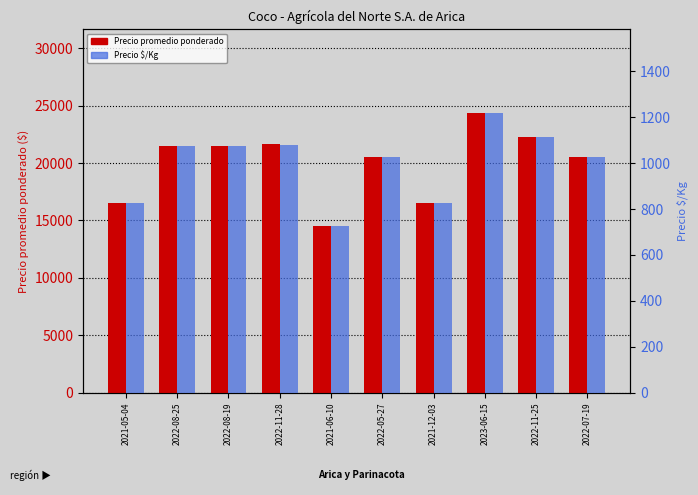

Reading left to right, what are all the values shown in this chart?

Precio promedio ponderado: 16500	21500	21500	21625	14500	20500	16500	24333	22250	20500
Precio $/Kg: 825	1075	1075	1081	725	1025	825	1217	1112	1025